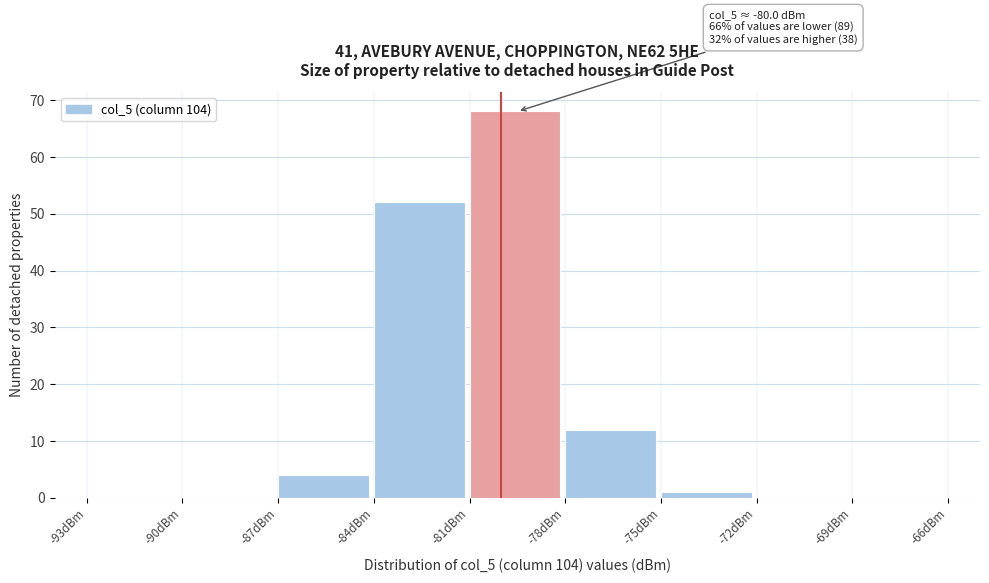

Over which range of the x-axis is the bar tallest?

-81 to -78